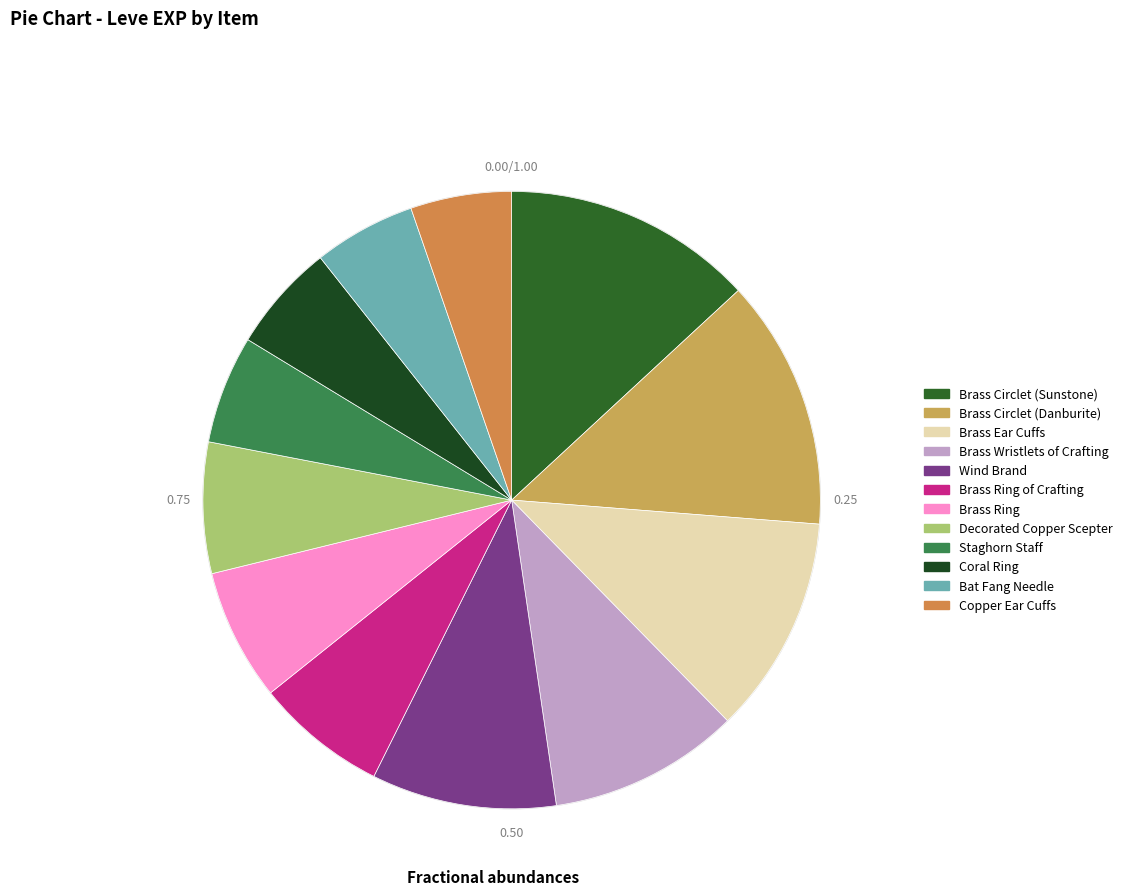

Count the number of slices in the pie.

12